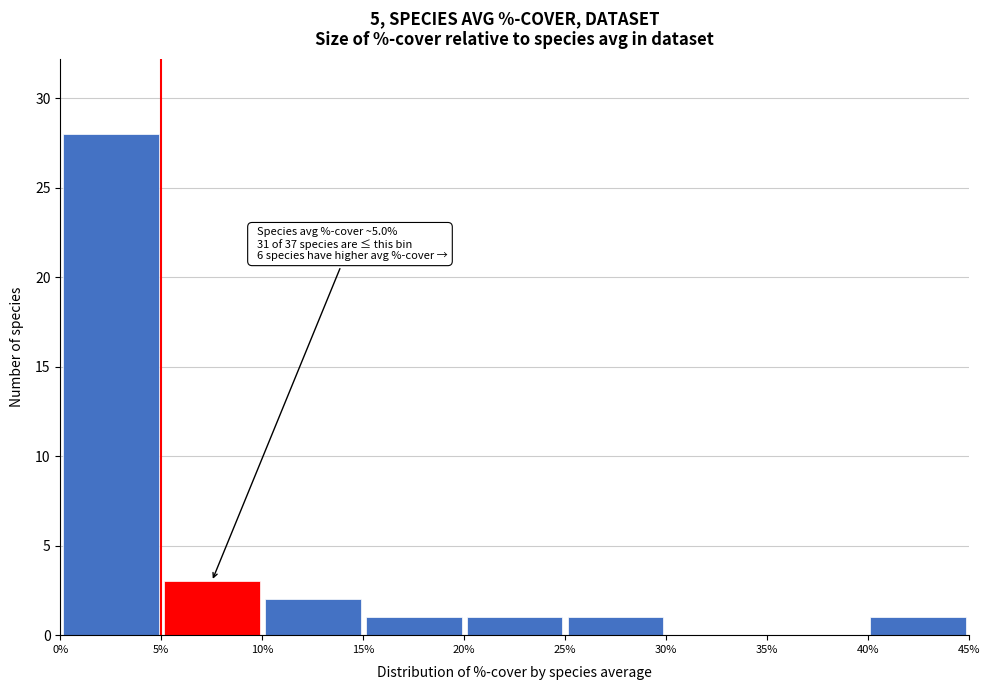

Over which range of the x-axis is the bar tallest?

0% to 5%